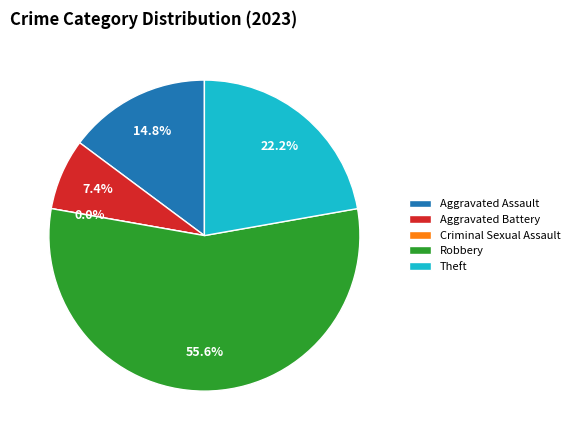

To the nearest percent, what percentage of the pie is Aggravated Assault?

15%